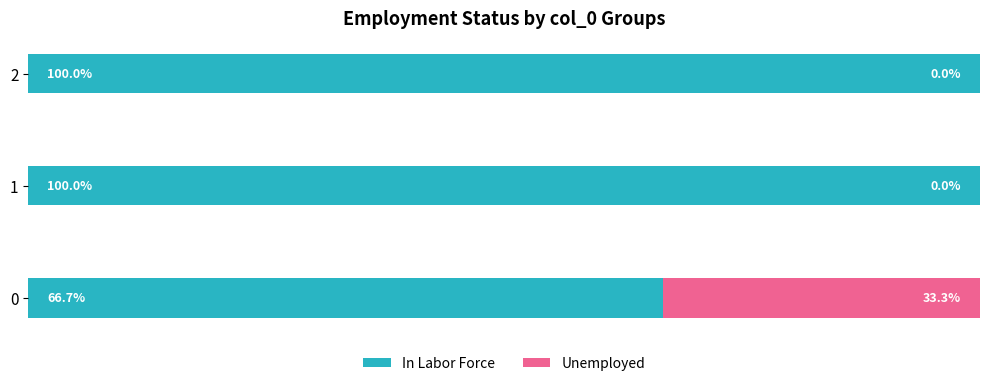

What are all the series names shown in the legend?

In Labor Force, Unemployed